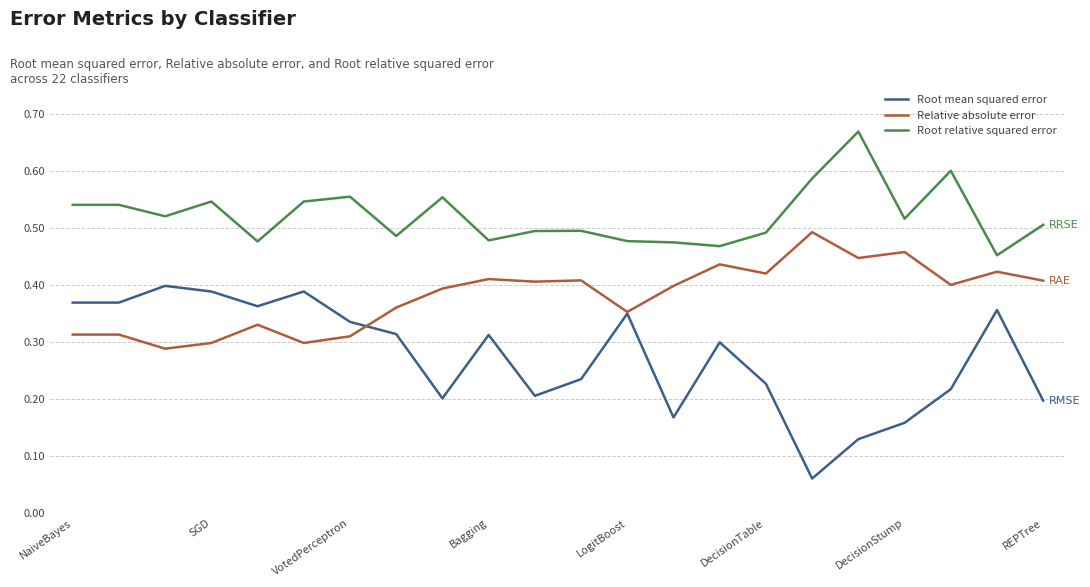

True or false: Root relative squared error and Root mean squared error intersect in this chart.

False